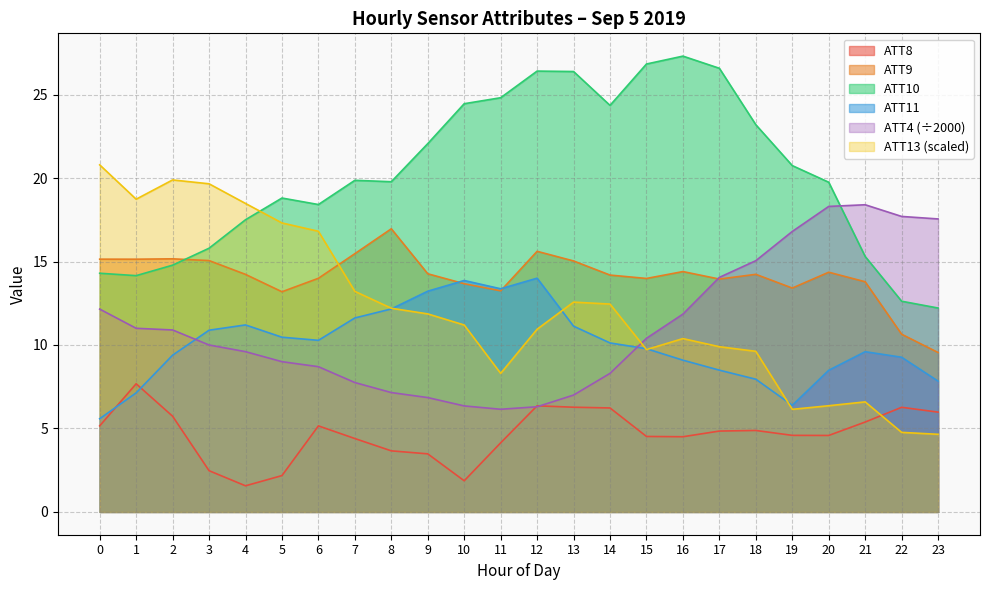

Where is the first local maximum for ATT9?

2